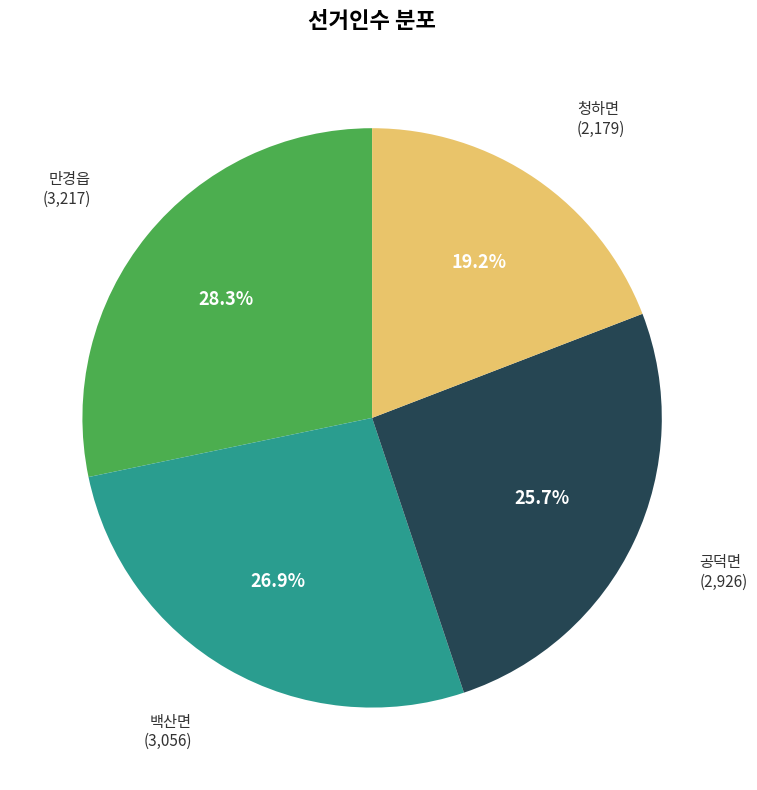

Does any single category account for the majority?

No